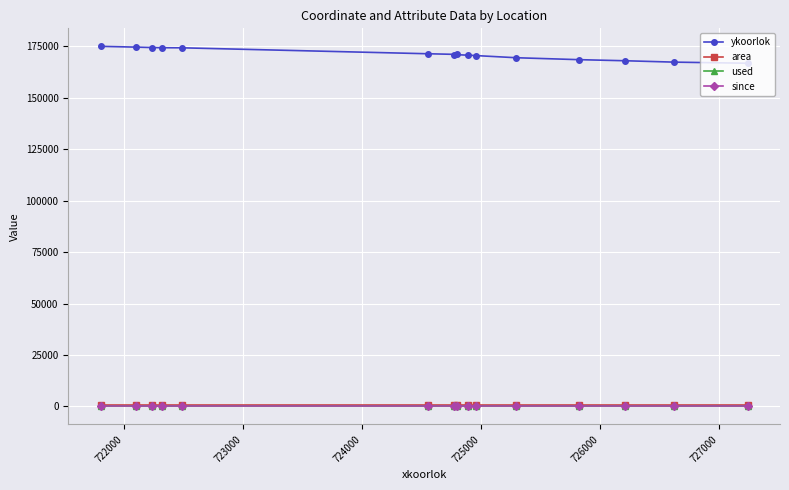

What is the greatest value displayed?

175072